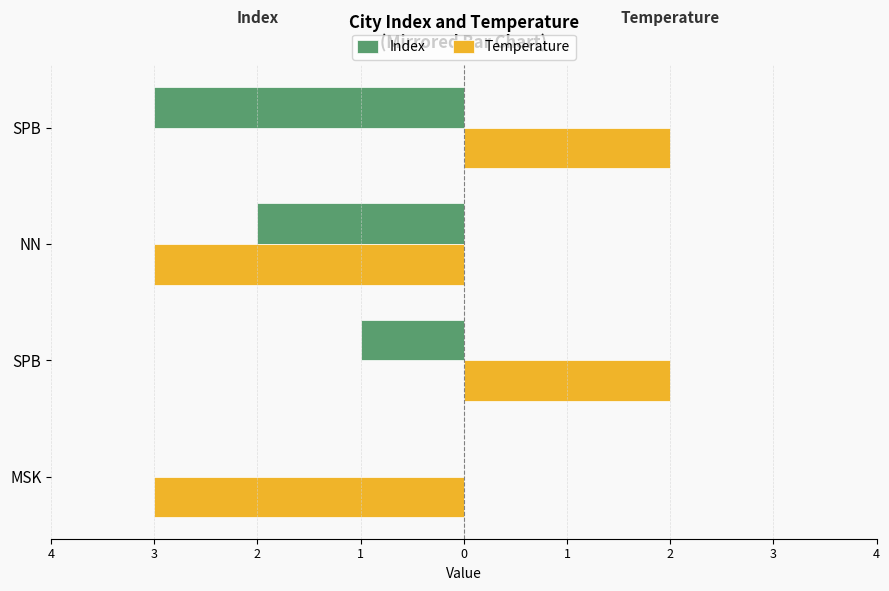

Where does the Index series first go above -1?

4